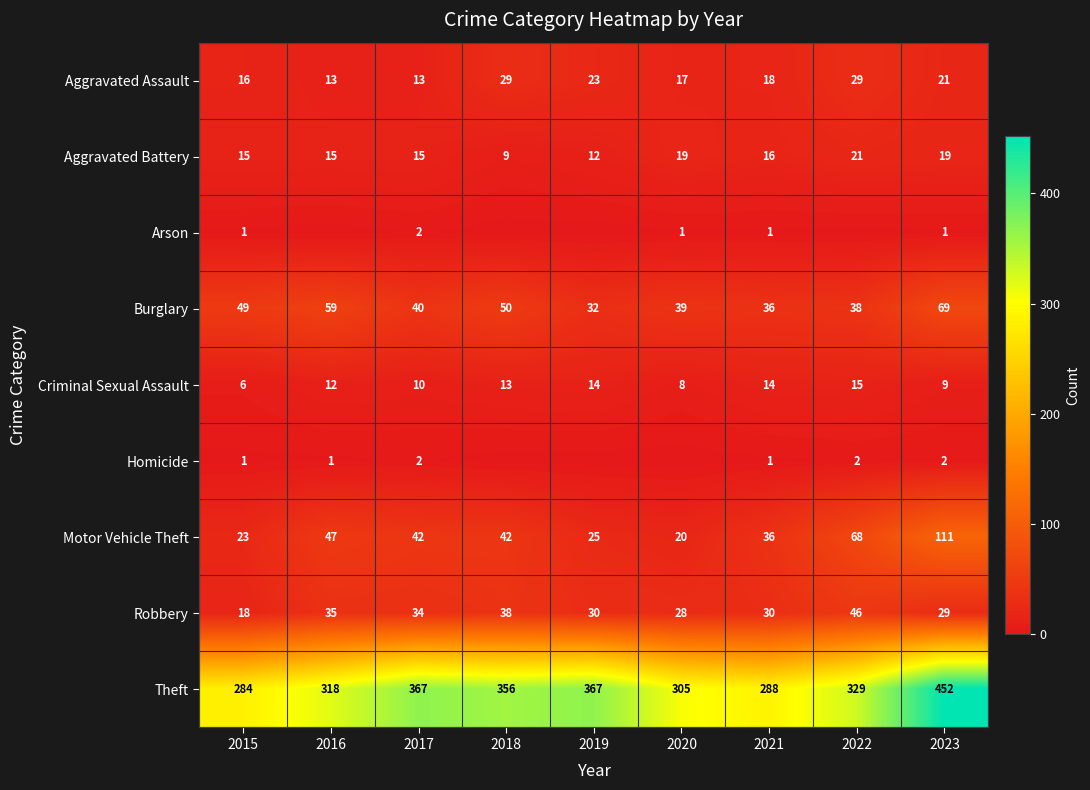

What is the sum of the Robbery values at 2018 and 2016?

73